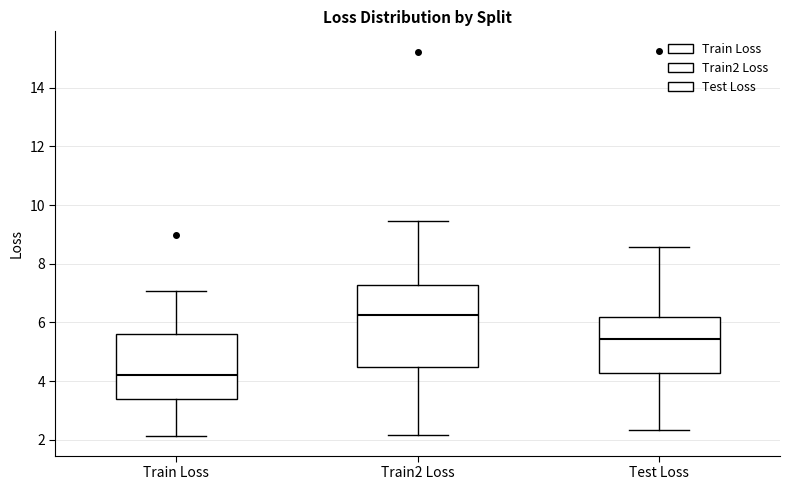

Where is the lower edge of the box for Train2 Loss on the y-axis? The values are not printed on the chart, so give them approximately, as read against the axis.

4.4